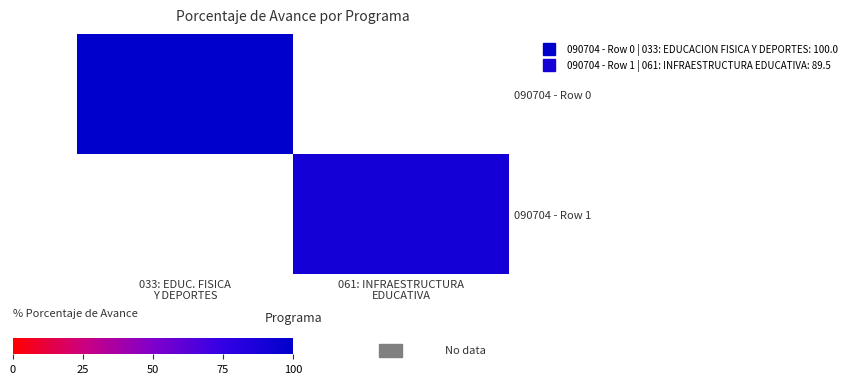

At which label does 090704 - Row 0 reach its peak?

033: EDUC. FISICA Y DEPORTES